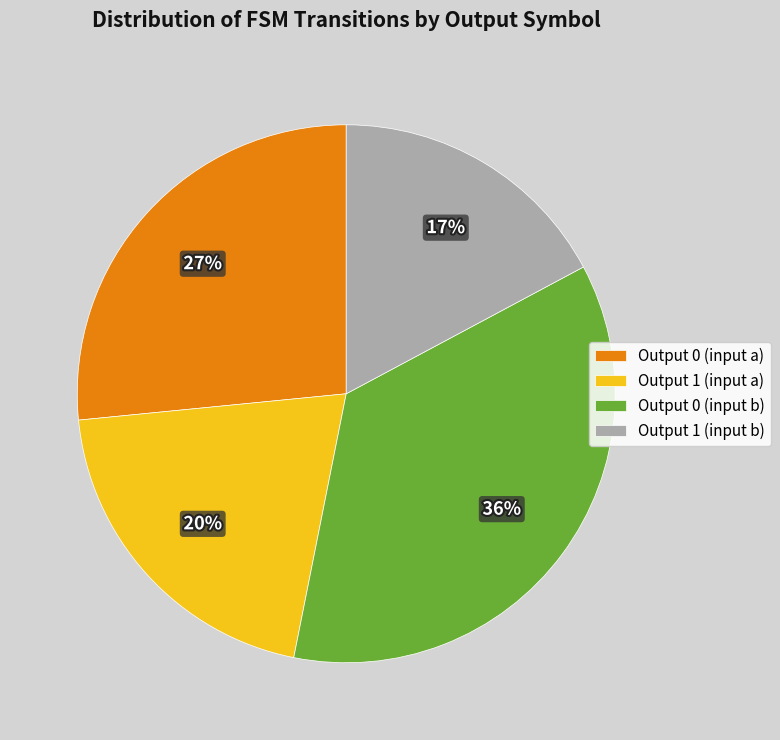

To the nearest percent, what is the average slice percentage?

25%